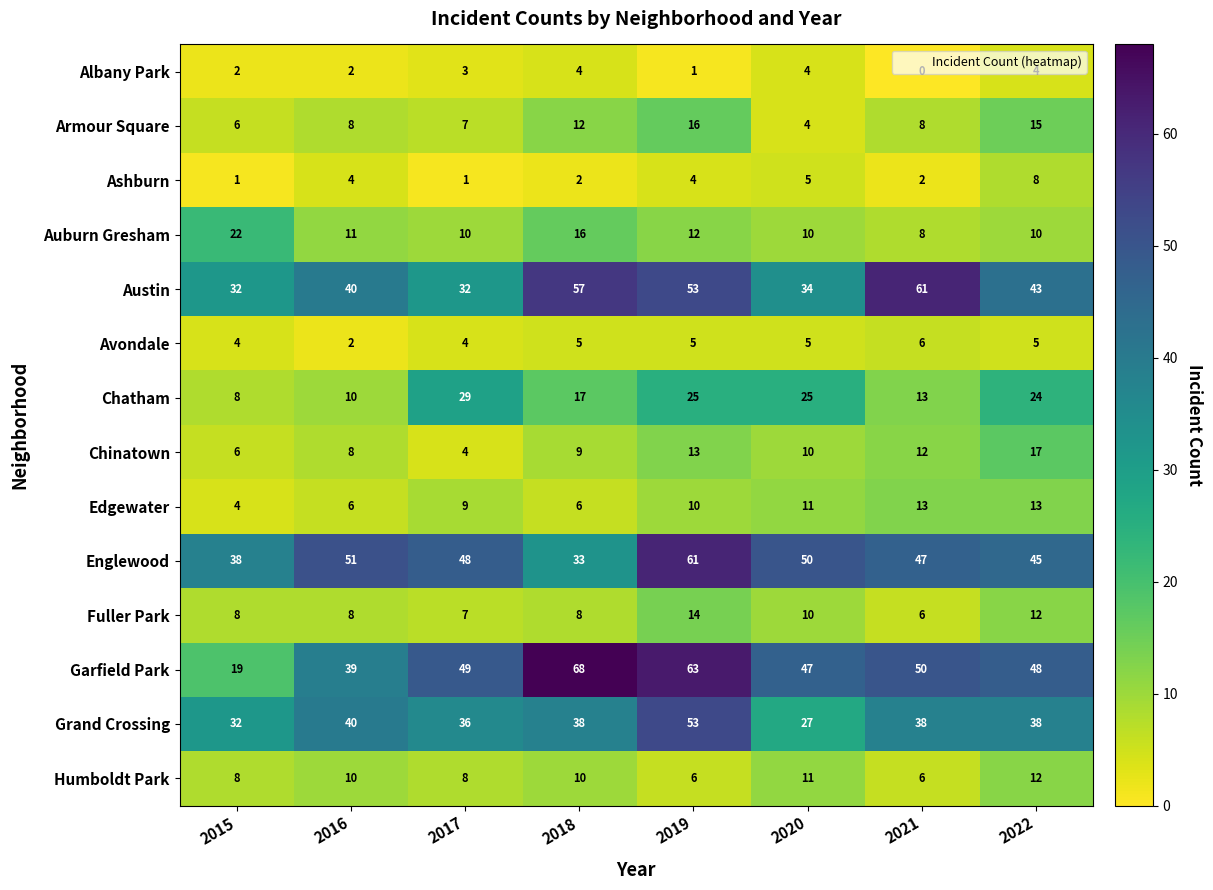

How many data points in Fuller Park are less than 8?

2